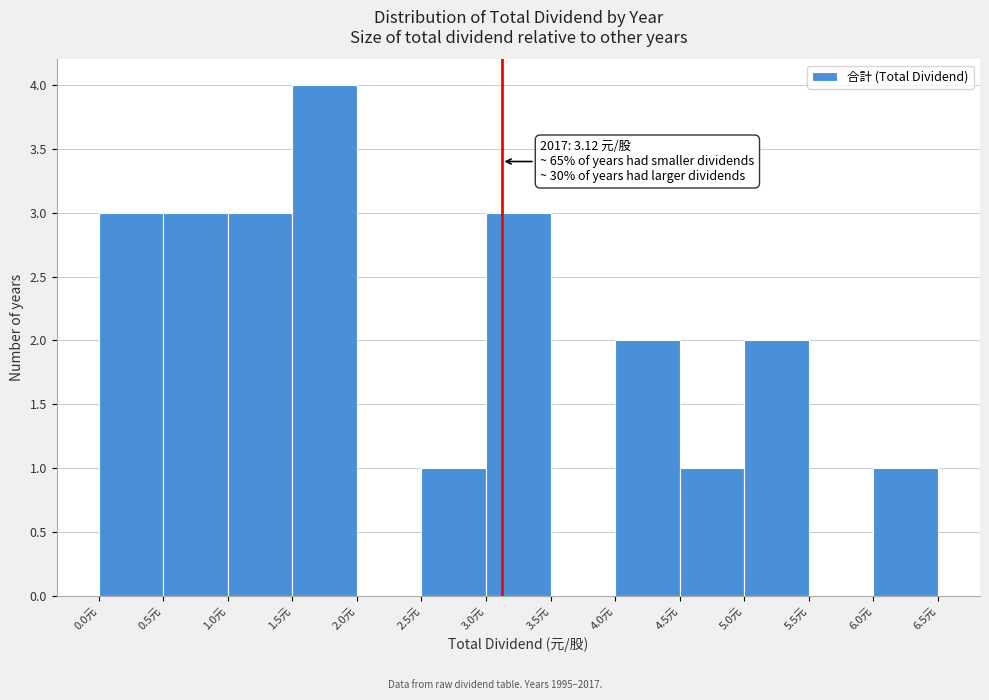

Which range on the x-axis has the tallest bar?

1.5 to 2.0